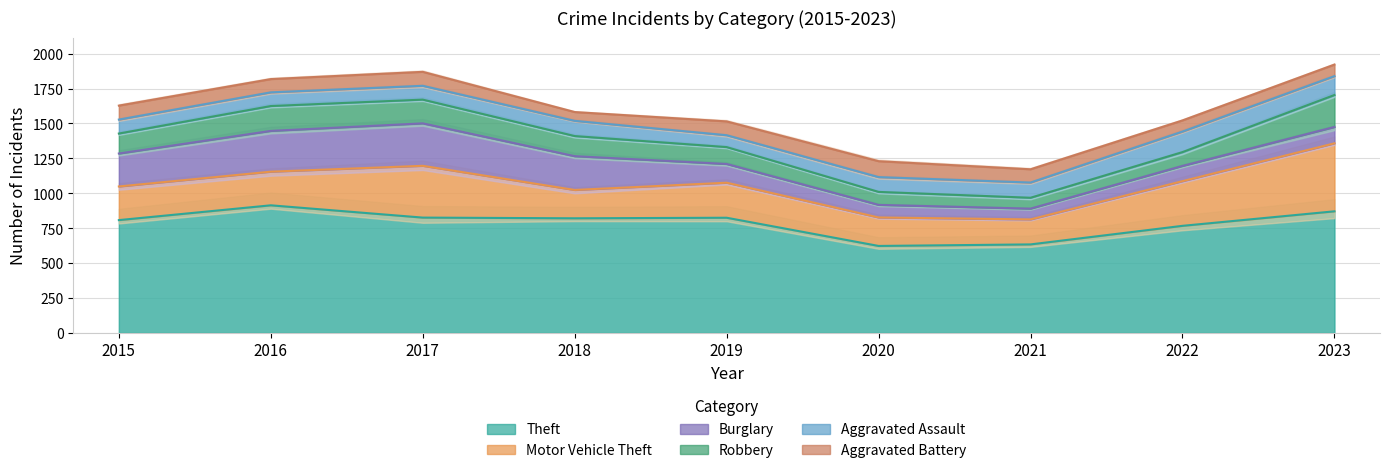

The value of Burglary at 2022 is 193. True or false?

False